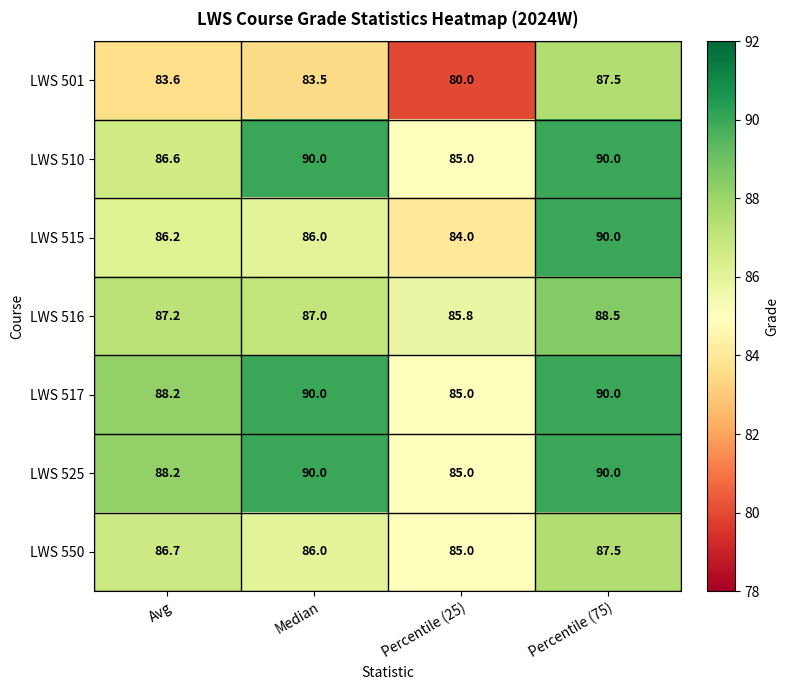

What is the average value of the LWS 525 series?

88.3